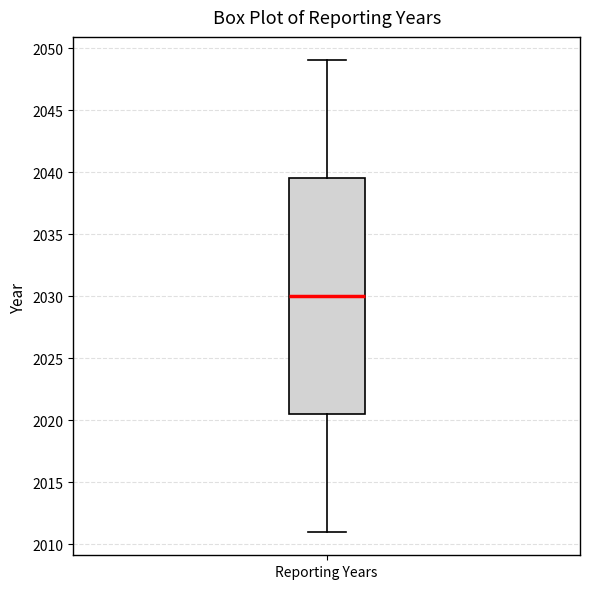

Where does the median line of the box for Reporting Years sit on the y-axis? The values are not printed on the chart, so give them approximately, as read against the axis.

2030.0